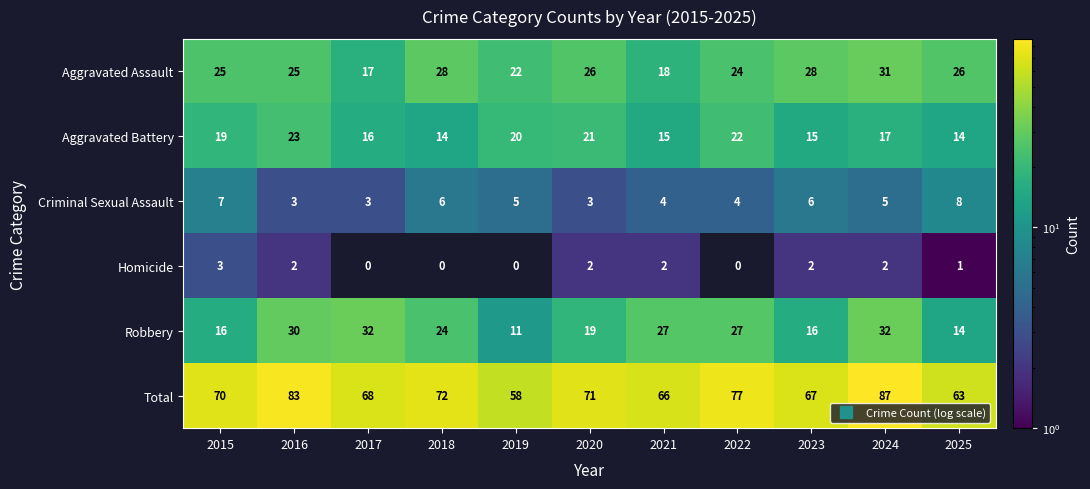

What is the difference between the maximum and second lowest values in the Criminal Sexual Assault series?

5